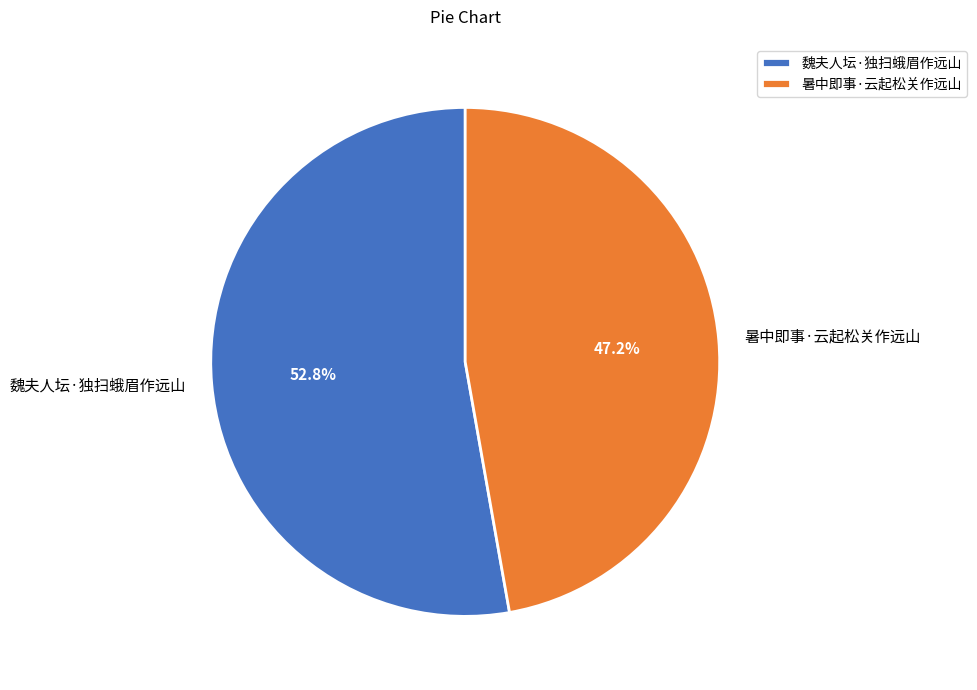

What percentage is the 魏夫人坛·独扫蛾眉作远山 slice, to the nearest percent?

53%